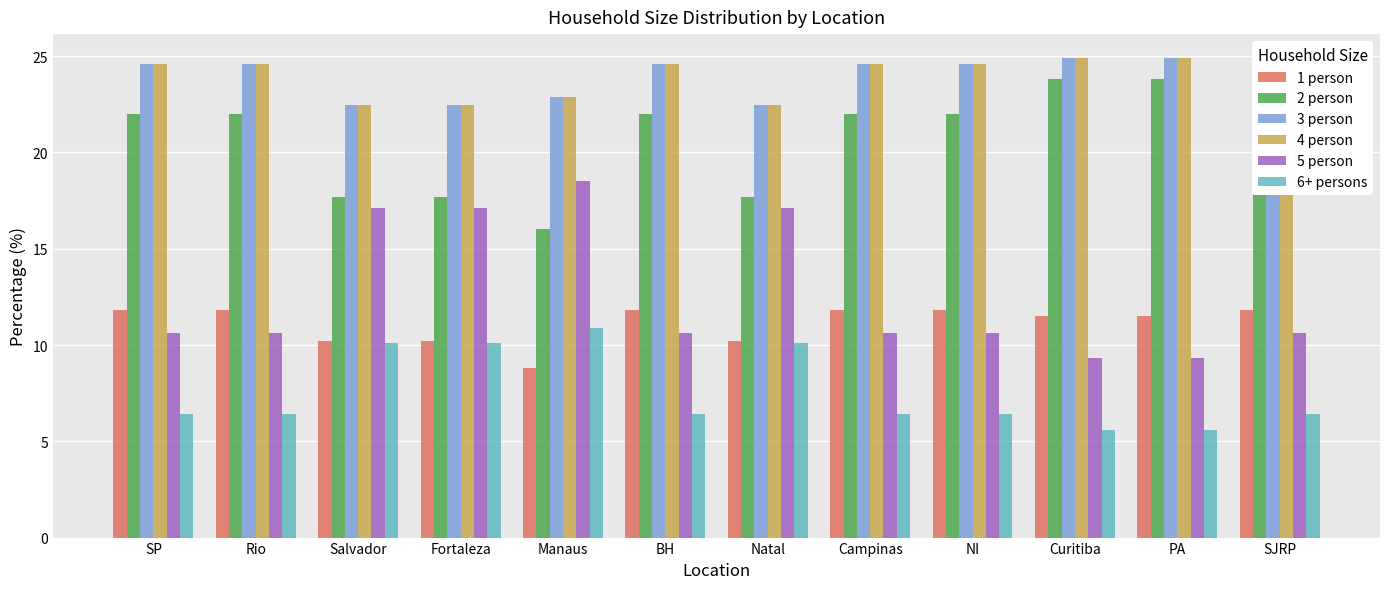

The 2 person series shows 22.0 at BH. True or false?

True